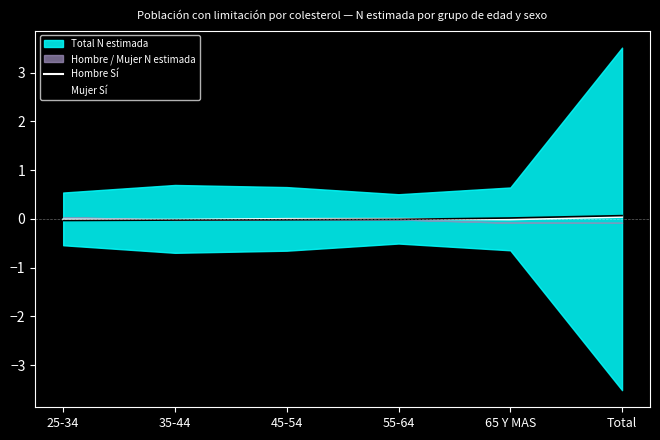

At which category is the sum across all series the highest?

Total